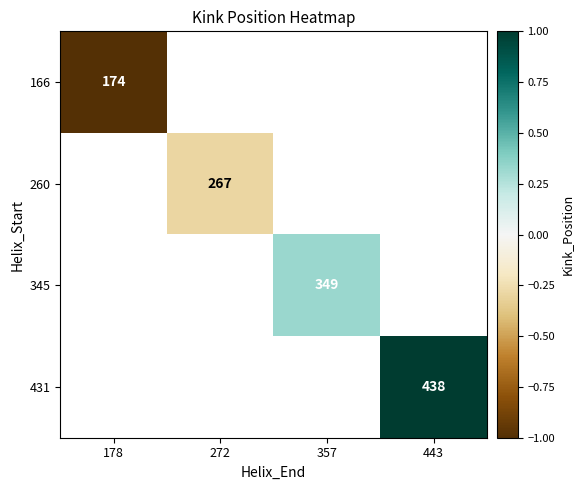

At how many categories does at least one series exceed 0?

2